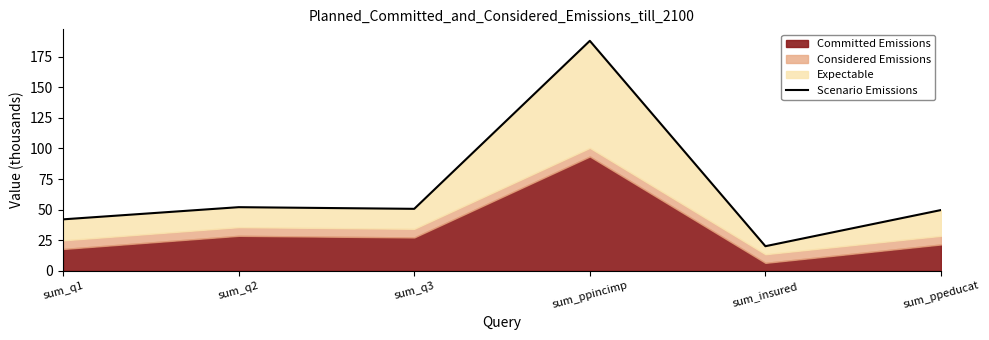

List the labels in order of value, largest first.

sum_ppincimp, sum_q2, sum_q3, sum_ppeducat, sum_q1, sum_insured